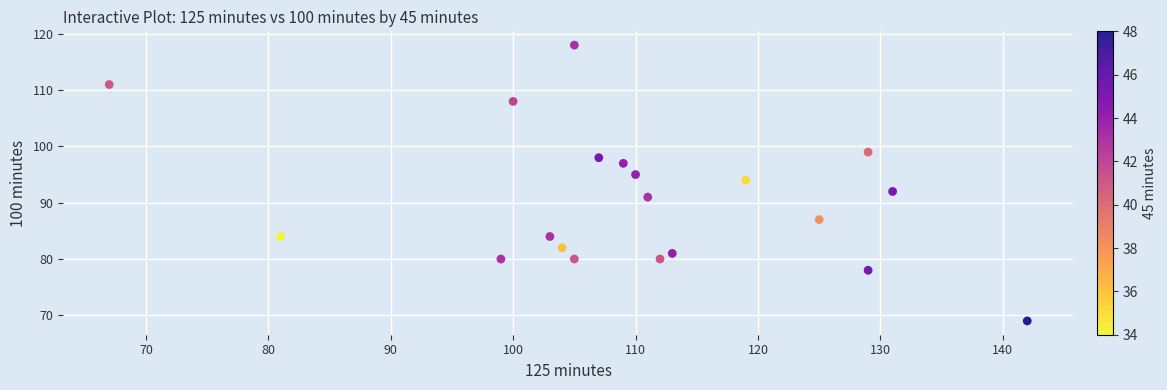

What is the range of X values (max minus min)?

75